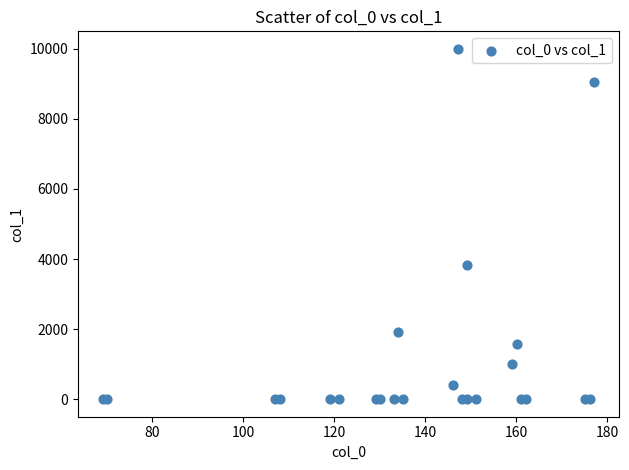

What Y value in the scatter plot is closest to 5000?

3842.8